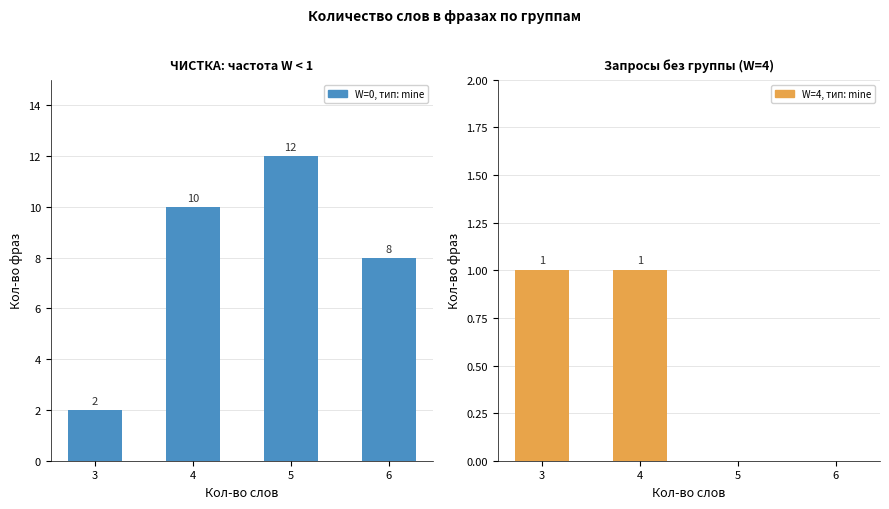

Which series has the widest spread of values?

ЧИСТКА (W=0)